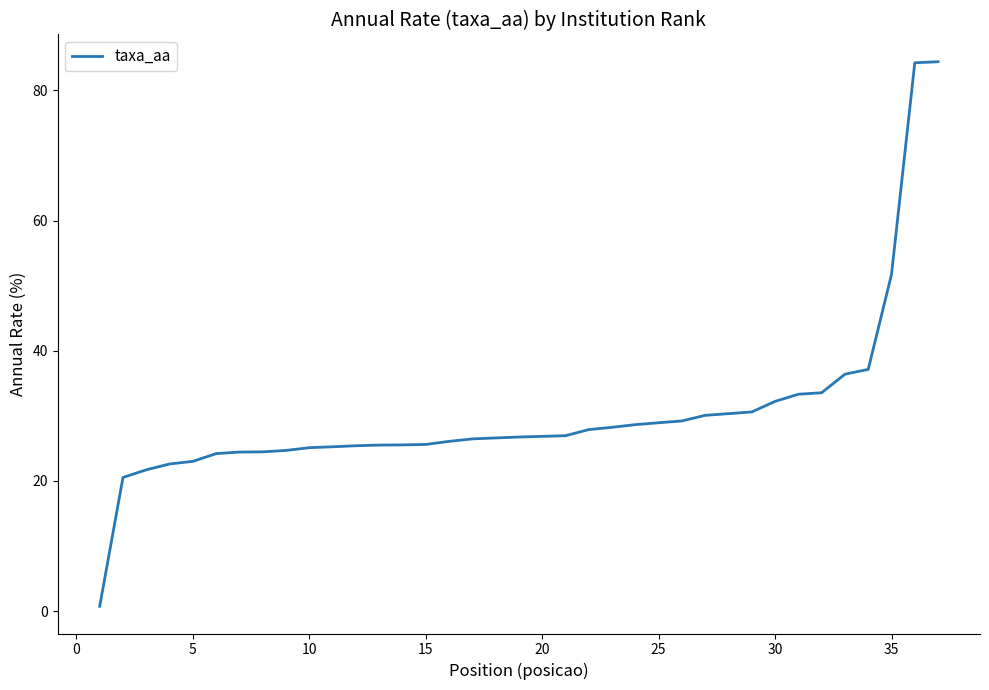

What is the maximum value shown in the chart?

84.4